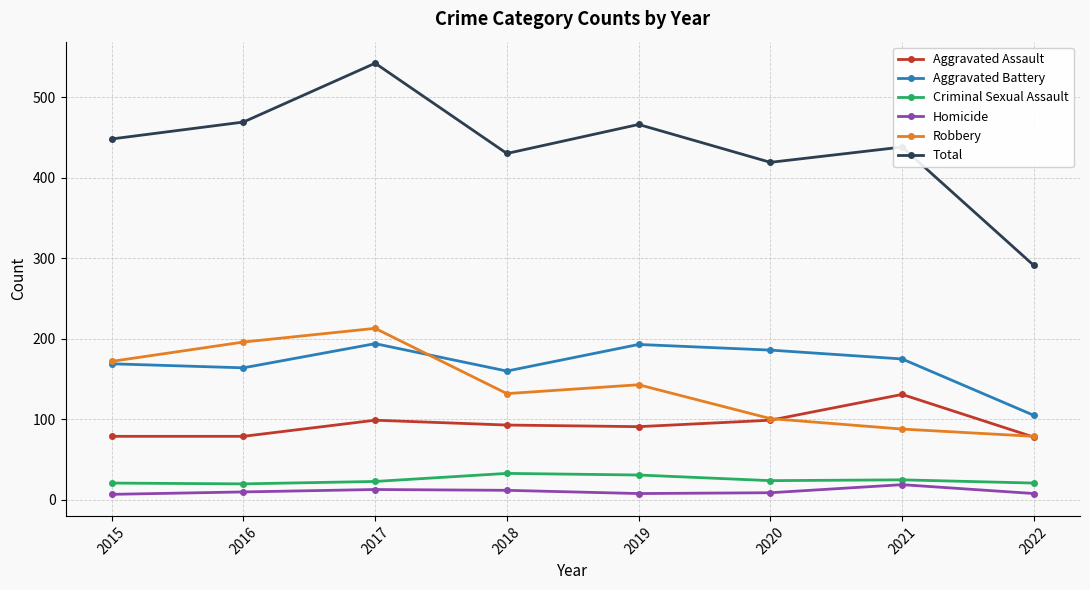

What are all the series names shown in the legend?

Aggravated Assault, Aggravated Battery, Criminal Sexual Assault, Homicide, Robbery, Total